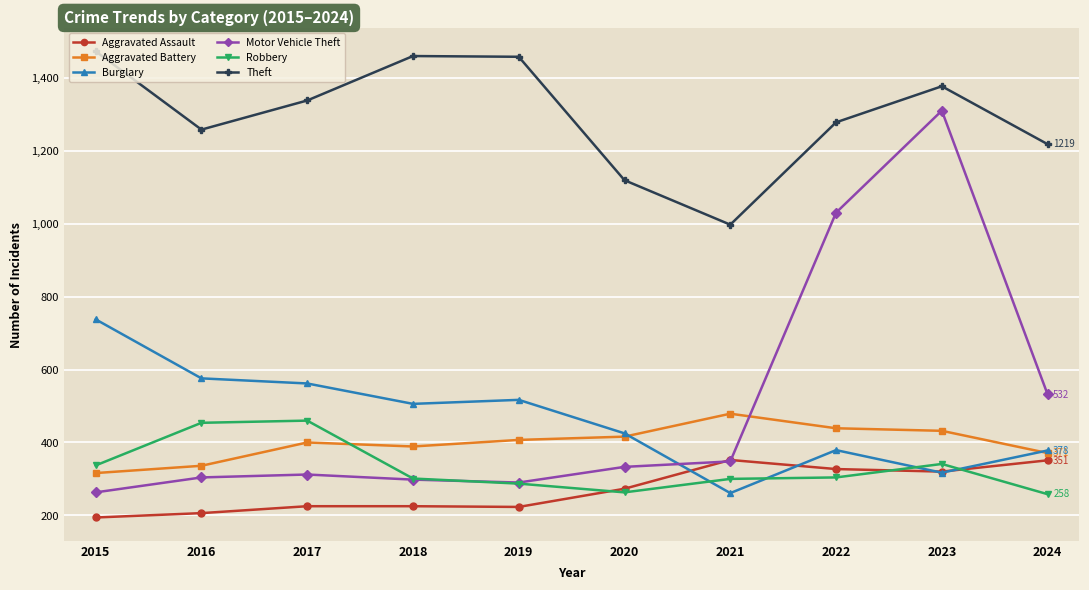

Where is the first local minimum for Robbery?

2020